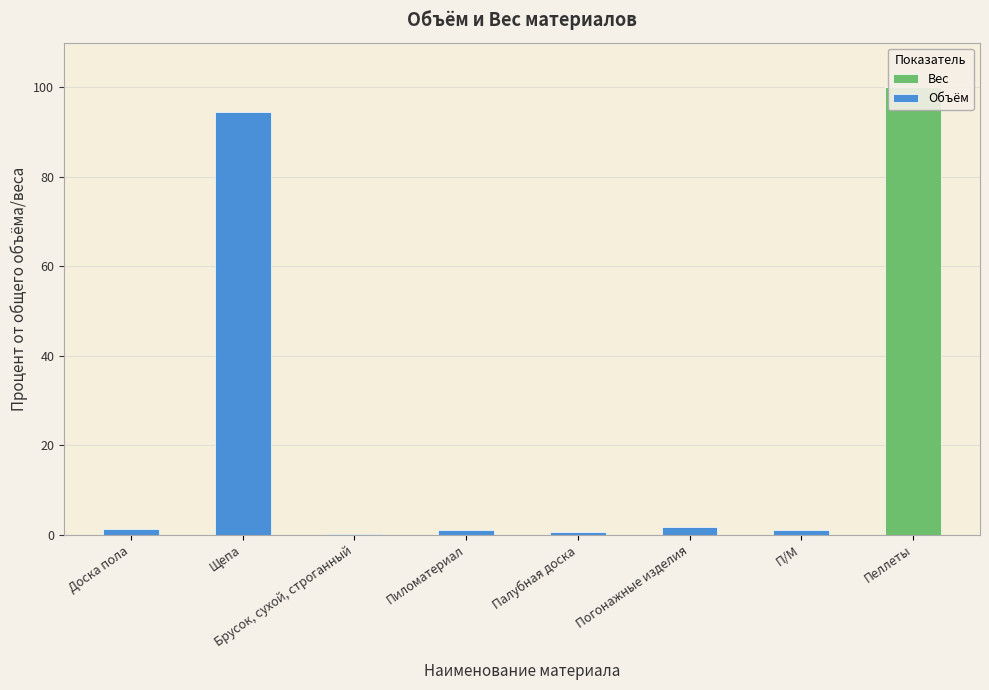

Which category has the highest value in the Вес series?

Пеллеты